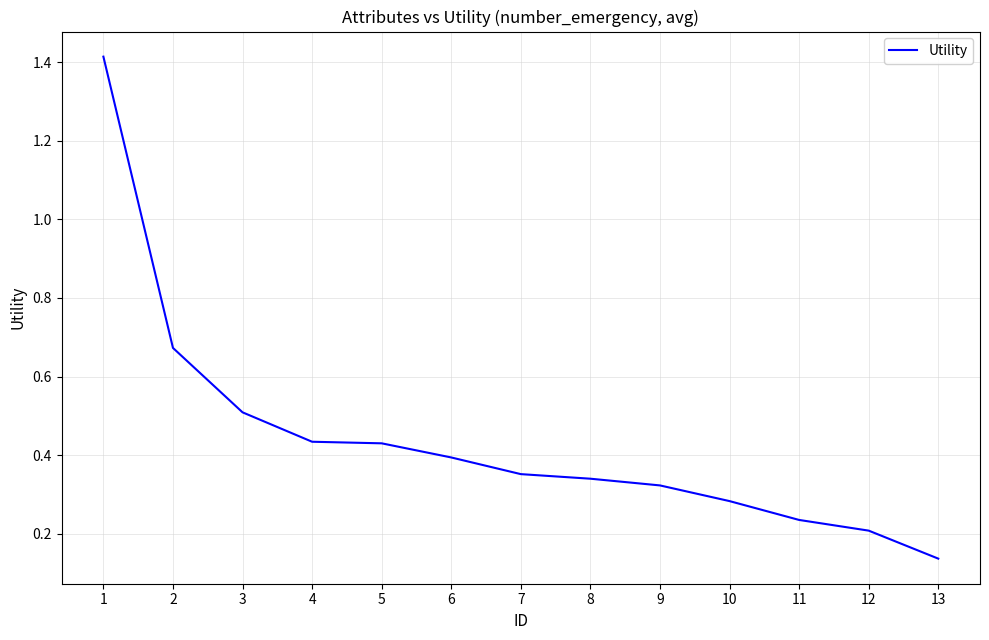

True or false: the data has more than 2 interior local peaks.

False